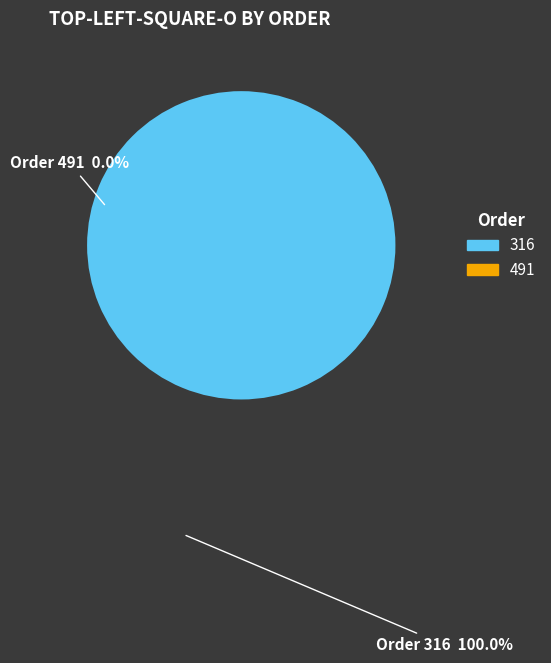

Which category has the biggest portion of the pie?

316